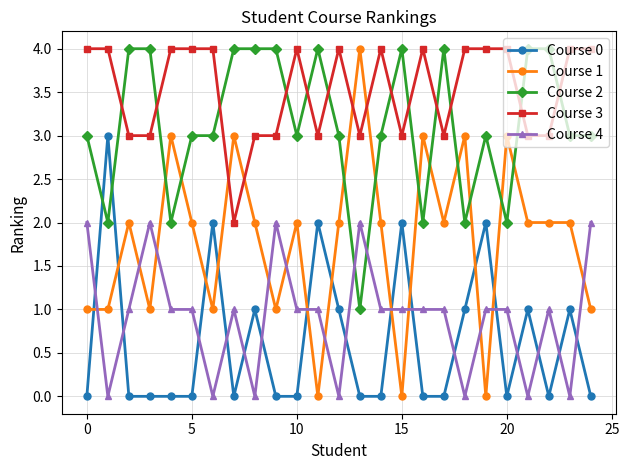

What is the sum of all Course 1 values?

45